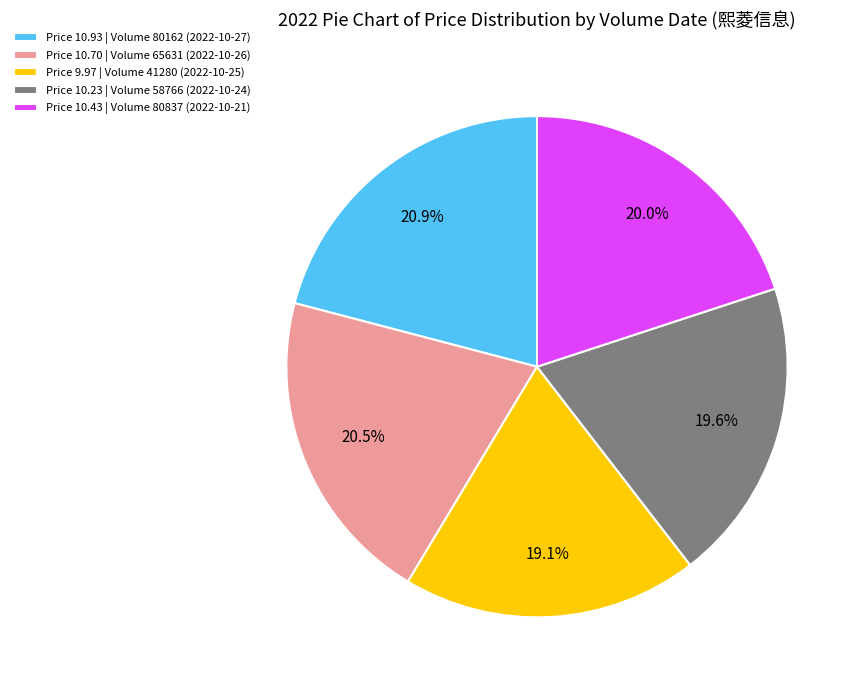

How many slices are in this pie chart?

5